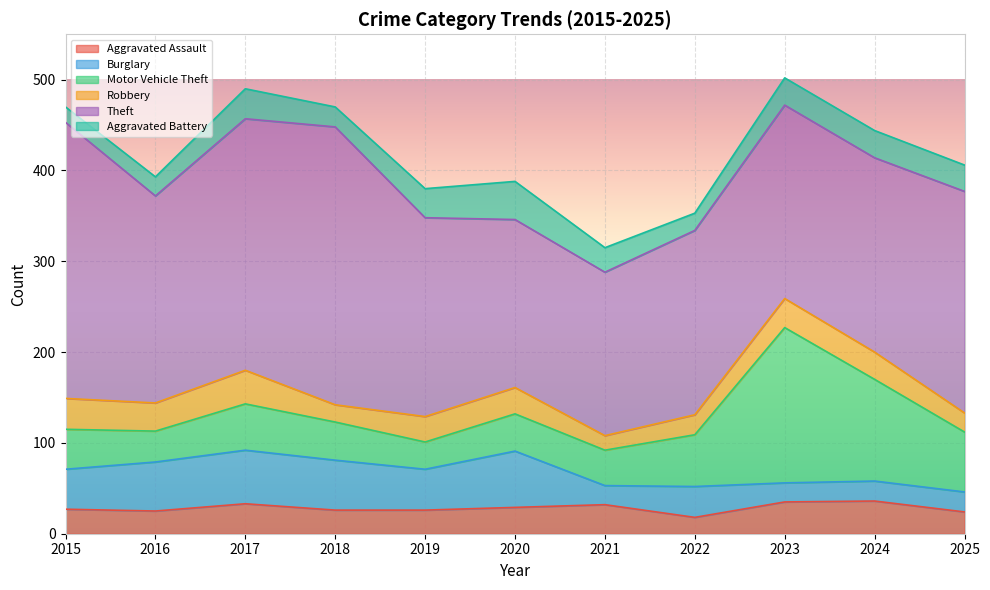

At 2018, list the series in order from largest to smallest.

Theft, Burglary, Motor Vehicle Theft, Aggravated Assault, Aggravated Battery, Robbery